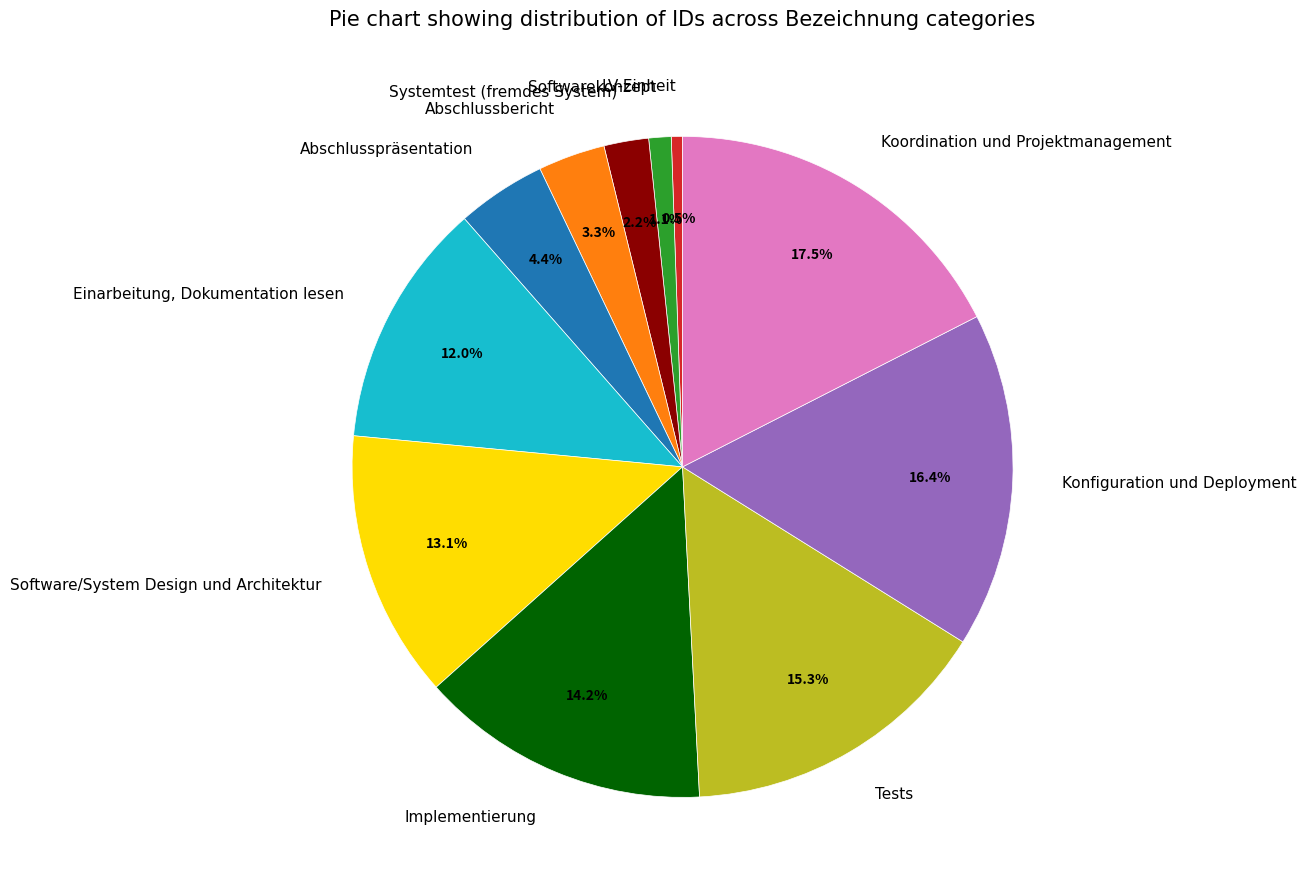

To the nearest percent, what portion does Einarbeitung, Dokumentation lesen represent?

12%